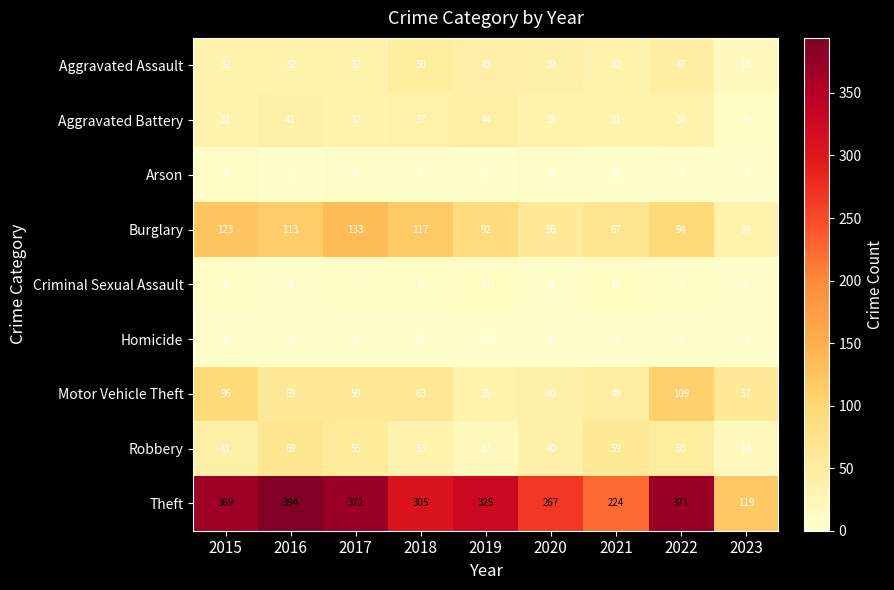

The value of Arson at 2018 is 1. True or false?

False